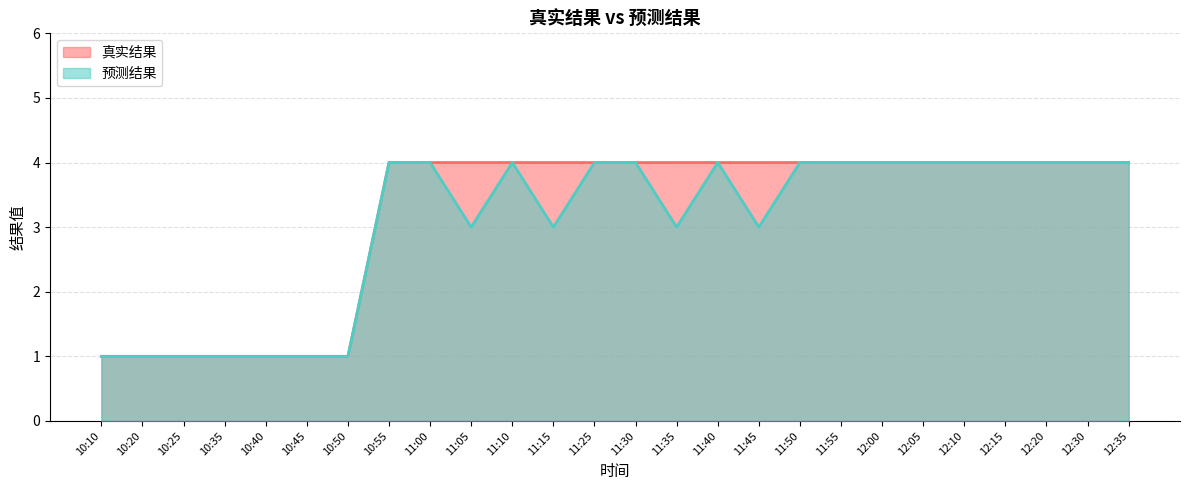

What is the sum of the 真实结果 values at 11:00 and 10:35?

5